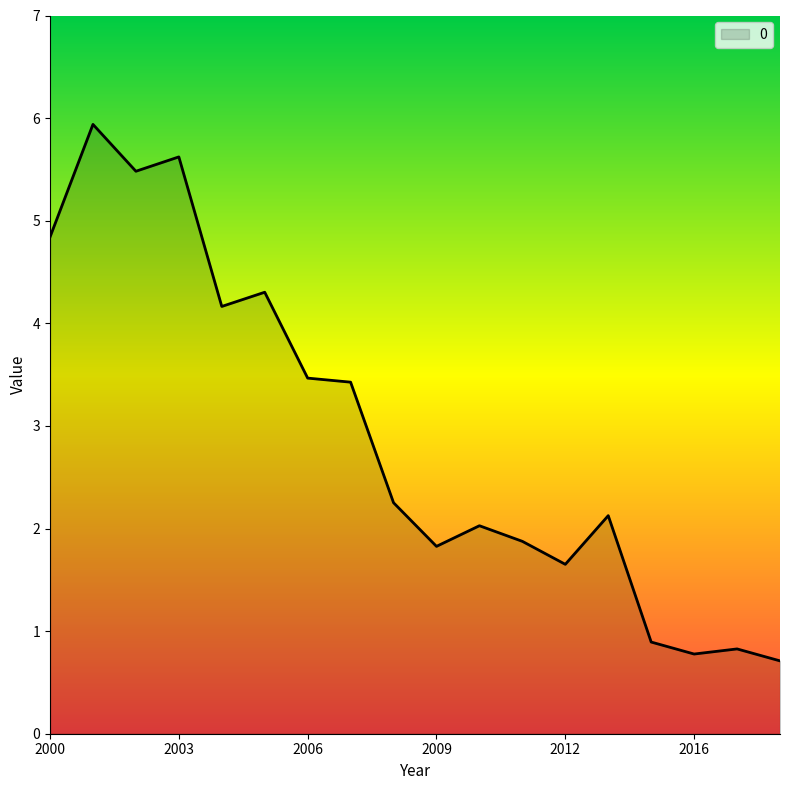

What is the maximum value shown in the chart?

5.9